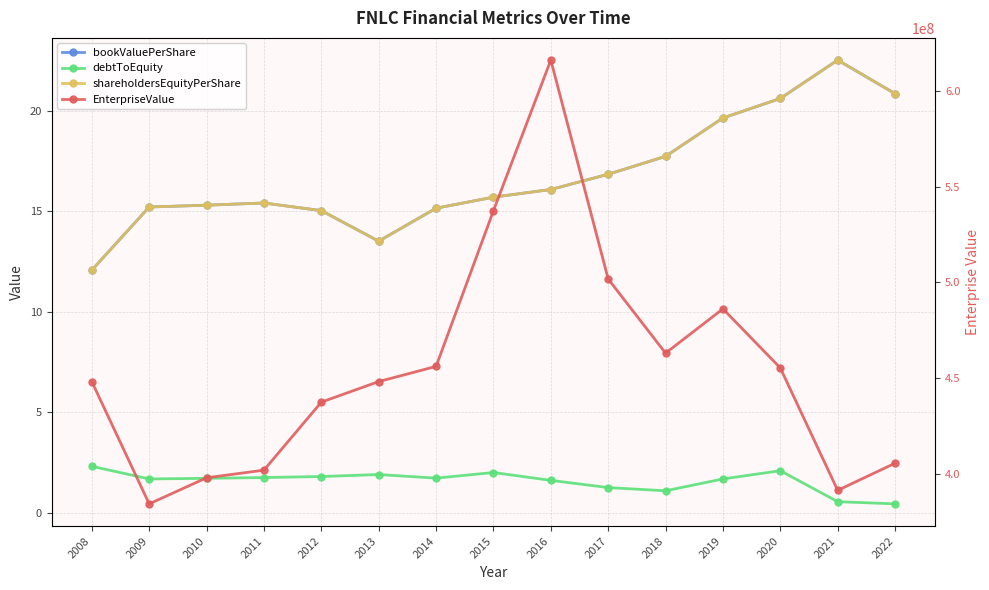

How many values in the EnterpriseValue series exceed 448201589?

8